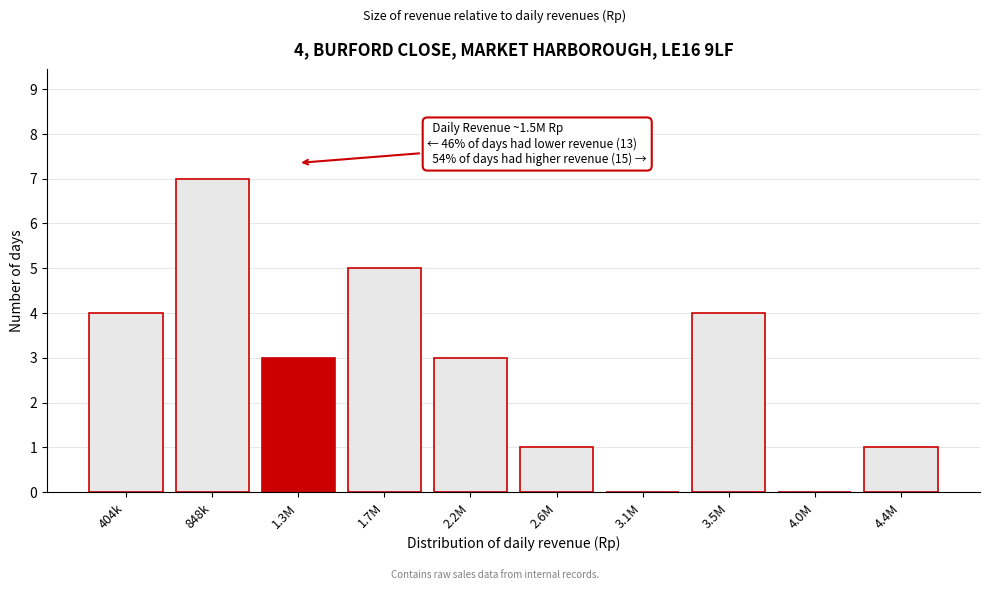

Reading right to left, transcribe all the data shown in this chart.

4.4M=1	4.0M=0	3.5M=4	3.1M=0	2.6M=1	2.2M=3	1.7M=5	1.3M=3	848k=7	404k=4